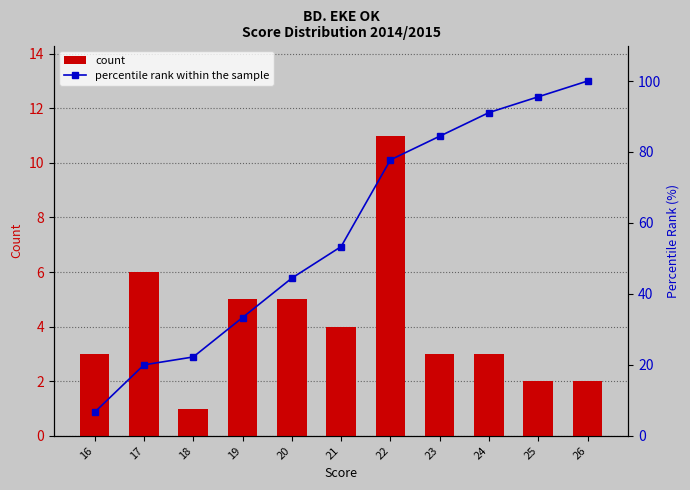

Between 25 and 23, which is larger?

23